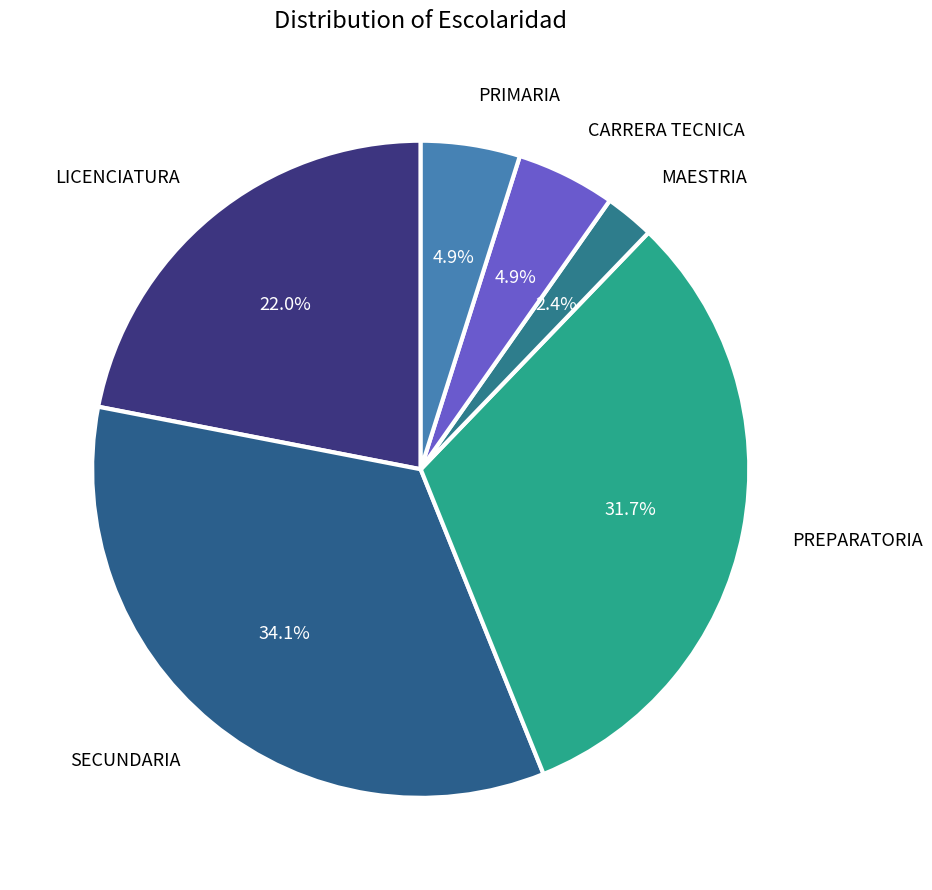

Which slice is the smallest?

MAESTRIA